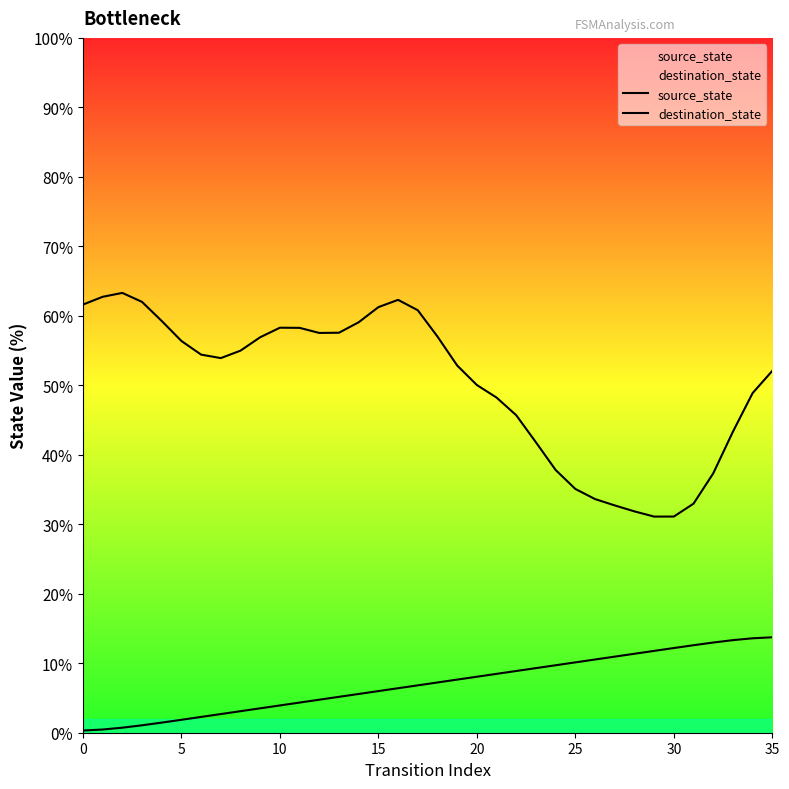

True or false: source_state has more than 0 interior local peaks.

False